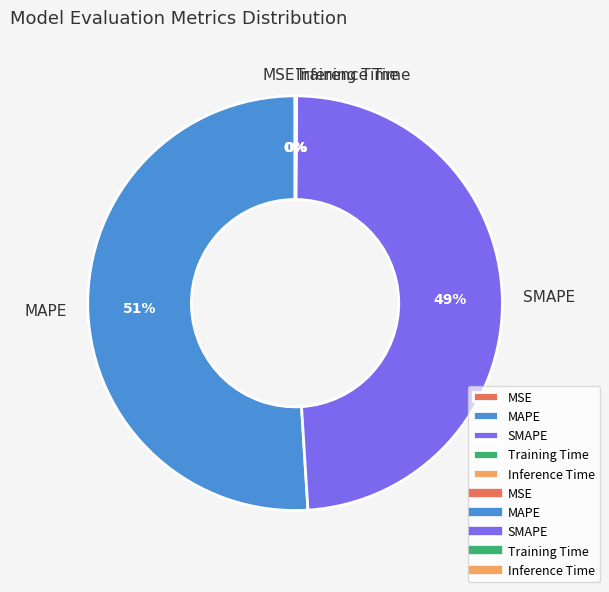

Is it true that MAPE is 43% of the pie?

False